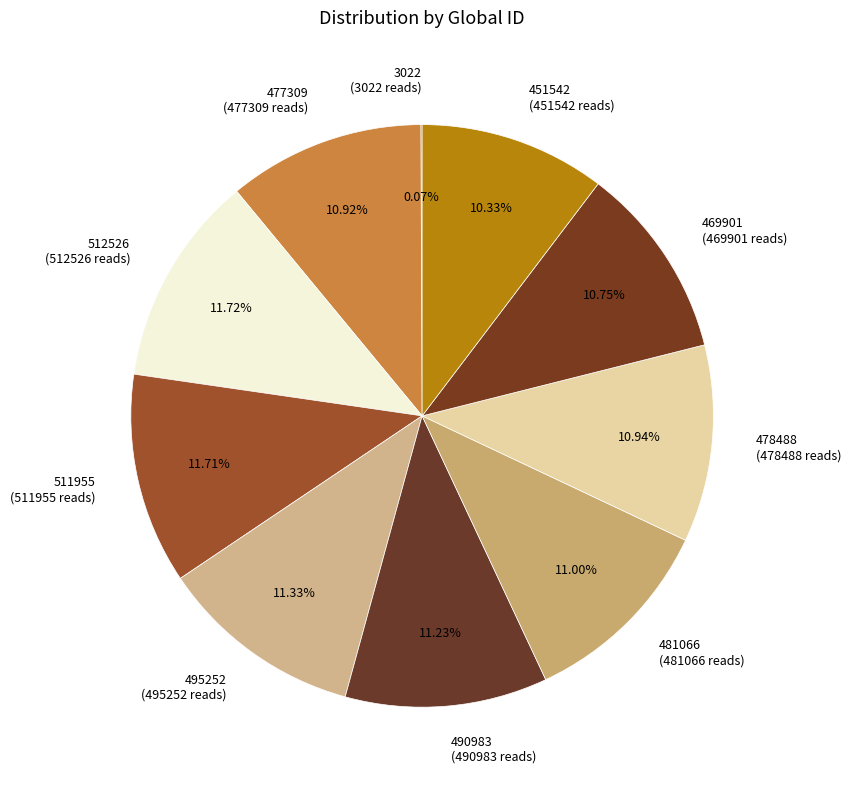

Which has a higher value, 477309 (477309 reads) or 511955 (511955 reads)?

511955 (511955 reads)